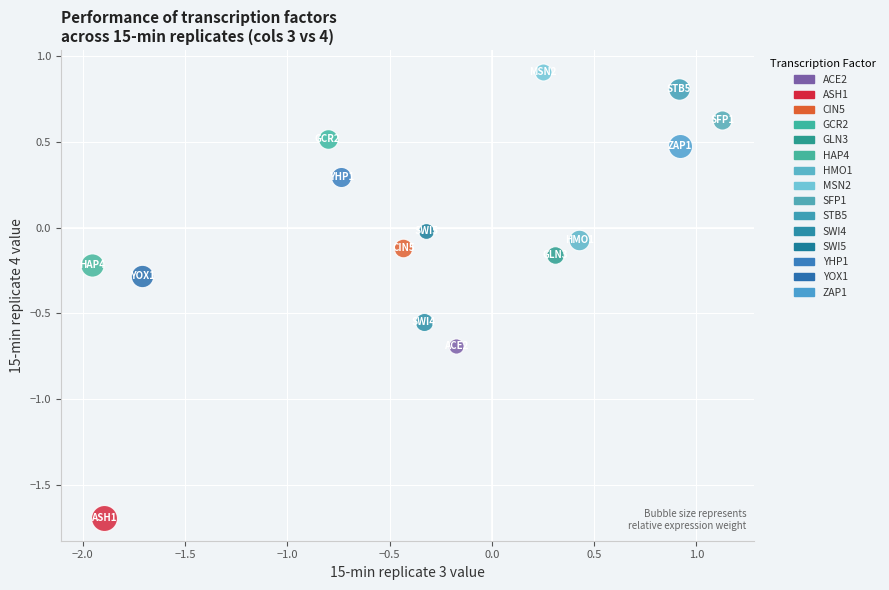

What are all the series names shown in the legend?

ACE2, ASH1, CIN5, GCR2, GLN3, HAP4, HMO1, MSN2, SFP1, STB5, SWI4, SWI5, YHP1, YOX1, ZAP1